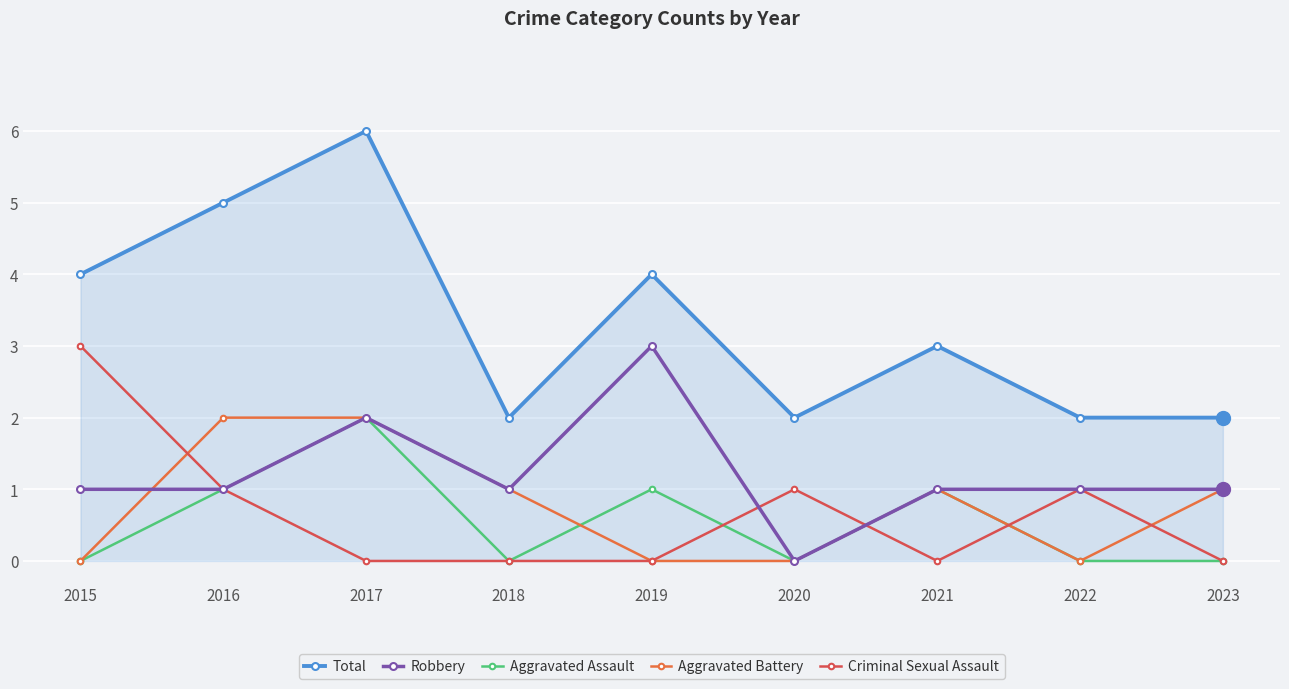

How many lines are shown in the chart?

5